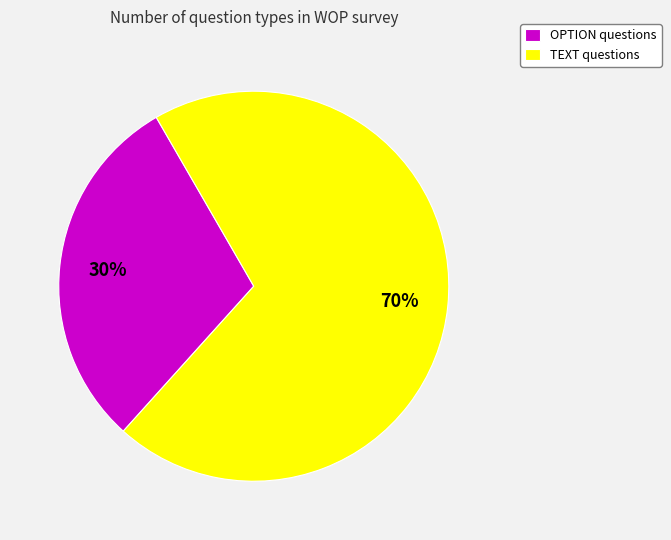

How many segments does this pie chart have?

2